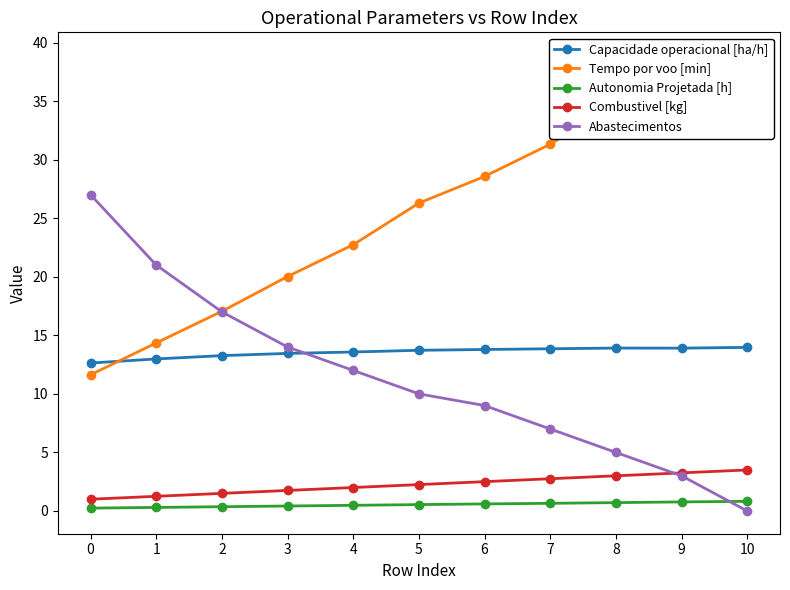

What is the average value of the Capacidade operacional [ha/h] series?

13.5